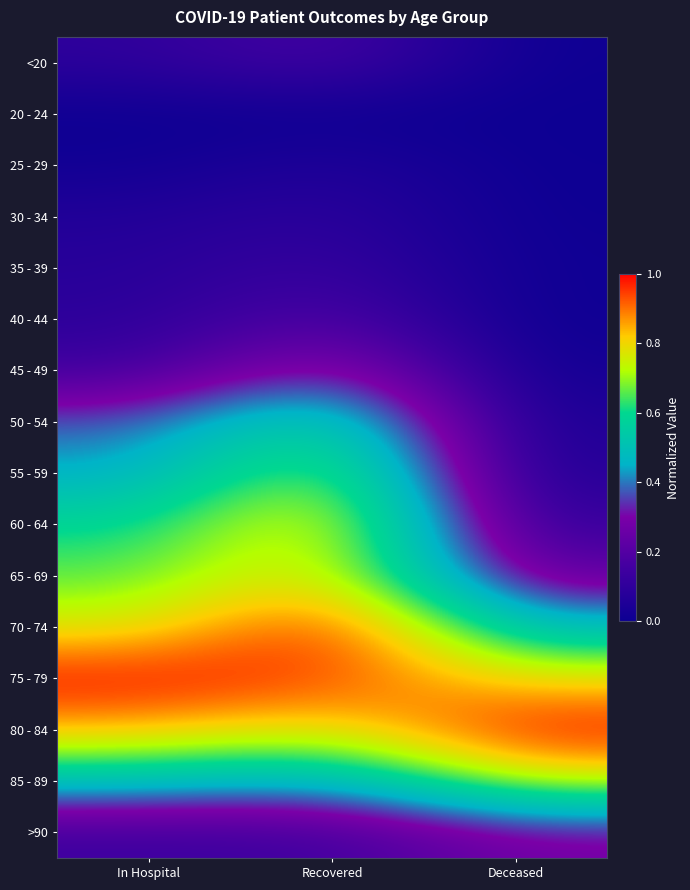

Reading right to left, transcribe all the data shown in this chart.

<20: Deceased=0.0	Recovered=0.2	In Hospital=0.1
20 - 24: Deceased=0.0	Recovered=0.0	In Hospital=0.0
25 - 29: Deceased=0.0	Recovered=0.1	In Hospital=0.0
30 - 34: Deceased=0.0	Recovered=0.1	In Hospital=0.1
35 - 39: Deceased=0.0	Recovered=0.1	In Hospital=0.1
40 - 44: Deceased=0.0	Recovered=0.2	In Hospital=0.1
45 - 49: Deceased=0.0	Recovered=0.4	In Hospital=0.1
50 - 54: Deceased=0.0	Recovered=0.6	In Hospital=0.4
55 - 59: Deceased=0.1	Recovered=0.8	In Hospital=0.4
60 - 64: Deceased=0.1	Recovered=0.8	In Hospital=0.6
65 - 69: Deceased=0.2	Recovered=0.8	In Hospital=0.7
70 - 74: Deceased=0.5	Recovered=1.0	In Hospital=0.8
75 - 79: Deceased=0.8	Recovered=0.9	In Hospital=1.0
80 - 84: Deceased=1.0	Recovered=0.8	In Hospital=0.8
85 - 89: Deceased=0.8	Recovered=0.4	In Hospital=0.5
>90: Deceased=0.3	Recovered=0.1	In Hospital=0.1